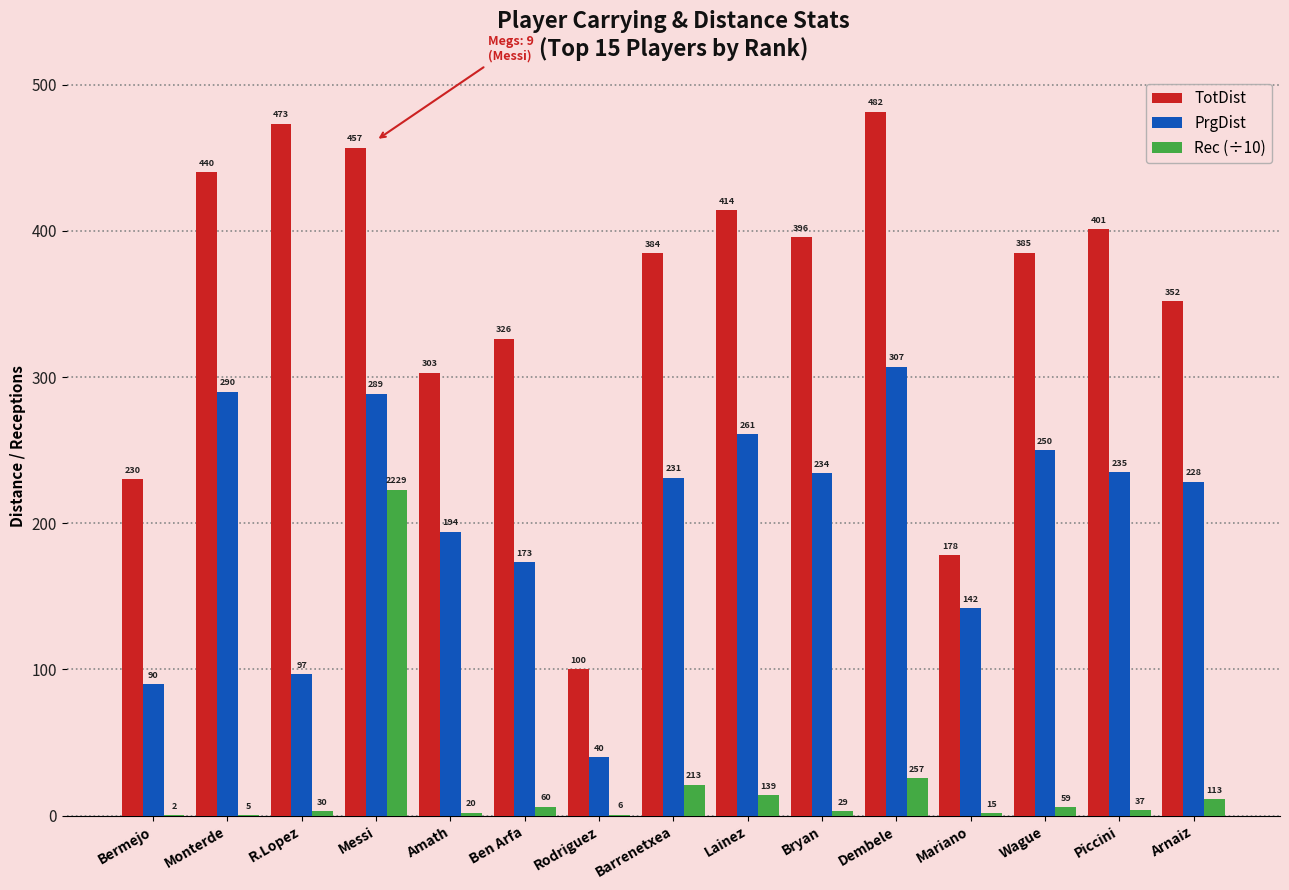

Are the bars grouped side by side (vs. stacked)?

Yes